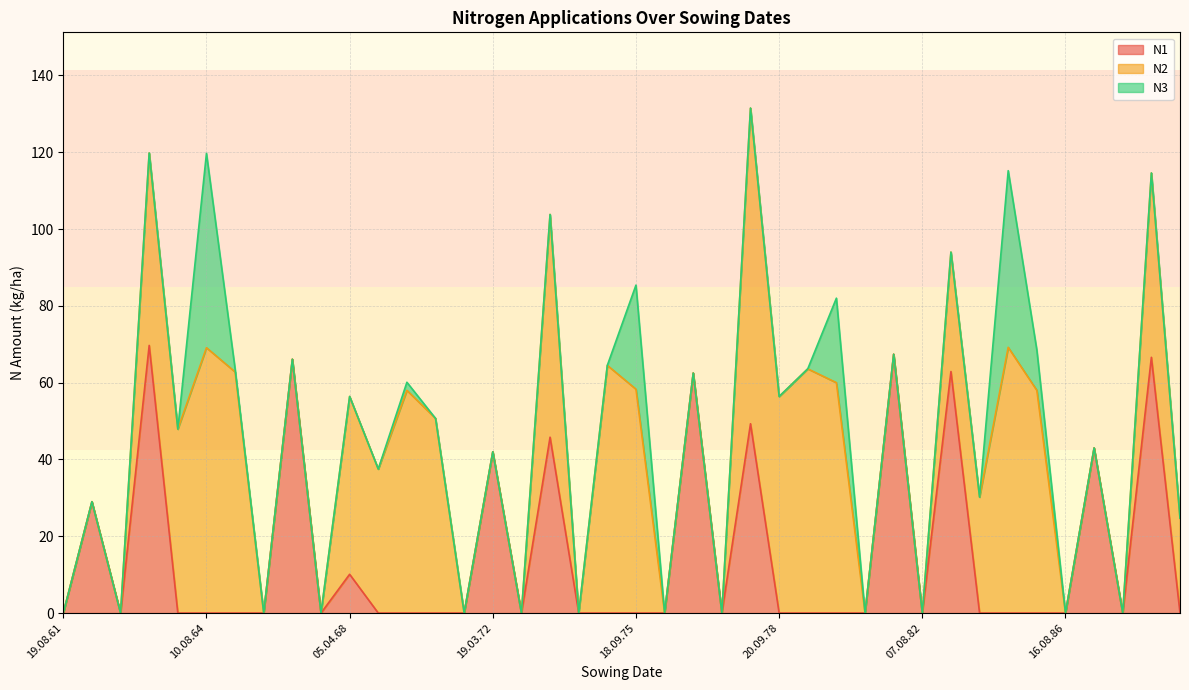

Reading left to right, transcribe all the data shown in this chart.

N1: 19.08.61=0.0	12.04.62=29.0	19.08.62=0.0	16.04.63=69.7	29.09.63=0.0	10.08.64=0.0	18.09.65=0.0	12.08.66=0.0	14.04.67=66.1	12.08.67=0.0	05.04.68=10.1	20.09.68=0.0	10.08.69=0.0	19.09.70=0.0	14.08.71=0.0	19.03.72=42.0	06.08.72=0.0	05.04.73=45.8	20.09.73=0.0	14.08.74=0.0	18.09.75=0.0	07.08.76=0.0	20.04.77=62.5	08.08.77=0.0	24.04.78=49.3	20.09.78=0.0	15.08.79=0.0	18.09.80=0.0	06.08.81=0.0	30.03.82=67.4	07.08.82=0.0	13.04.83=62.9	20.09.83=0.0	14.08.84=0.0	18.09.85=0.0	16.08.86=0.0	17.04.87=43.0	14.08.87=0.0	06.04.88=66.6	22.09.88=0.0
N2: 19.08.61=0.0	12.04.62=0.0	19.08.62=0.0	16.04.63=50.1	29.09.63=47.9	10.08.64=69.1	18.09.65=62.8	12.08.66=0.0	14.04.67=0.0	12.08.67=0.0	05.04.68=46.3	20.09.68=37.5	10.08.69=58.0	19.09.70=50.7	14.08.71=0.0	19.03.72=0.0	06.08.72=0.0	05.04.73=58.0	20.09.73=0.0	14.08.74=64.5	18.09.75=58.3	07.08.76=0.0	20.04.77=0.0	08.08.77=0.0	24.04.78=82.2	20.09.78=56.4	15.08.79=63.6	18.09.80=60.0	06.08.81=0.0	30.03.82=0.0	07.08.82=0.0	13.04.83=31.1	20.09.83=30.2	14.08.84=69.2	18.09.85=58.0	16.08.86=0.0	17.04.87=0.0	14.08.87=0.0	06.04.88=48.0	22.09.88=24.7
N3: 19.08.61=0.0	12.04.62=0.0	19.08.62=0.0	16.04.63=0.0	29.09.63=0.0	10.08.64=50.6	18.09.65=0.8	12.08.66=0.0	14.04.67=0.0	12.08.67=0.0	05.04.68=0.0	20.09.68=0.0	10.08.69=2.1	19.09.70=0.0	14.08.71=0.0	19.03.72=0.0	06.08.72=0.0	05.04.73=0.0	20.09.73=0.0	14.08.74=0.0	18.09.75=27.1	07.08.76=0.0	20.04.77=0.0	08.08.77=0.0	24.04.78=0.0	20.09.78=0.0	15.08.79=0.0	18.09.80=22.0	06.08.81=0.0	30.03.82=0.0	07.08.82=0.0	13.04.83=0.0	20.09.83=0.0	14.08.84=46.0	18.09.85=10.5	16.08.86=0.0	17.04.87=0.0	14.08.87=0.0	06.04.88=0.0	22.09.88=0.0